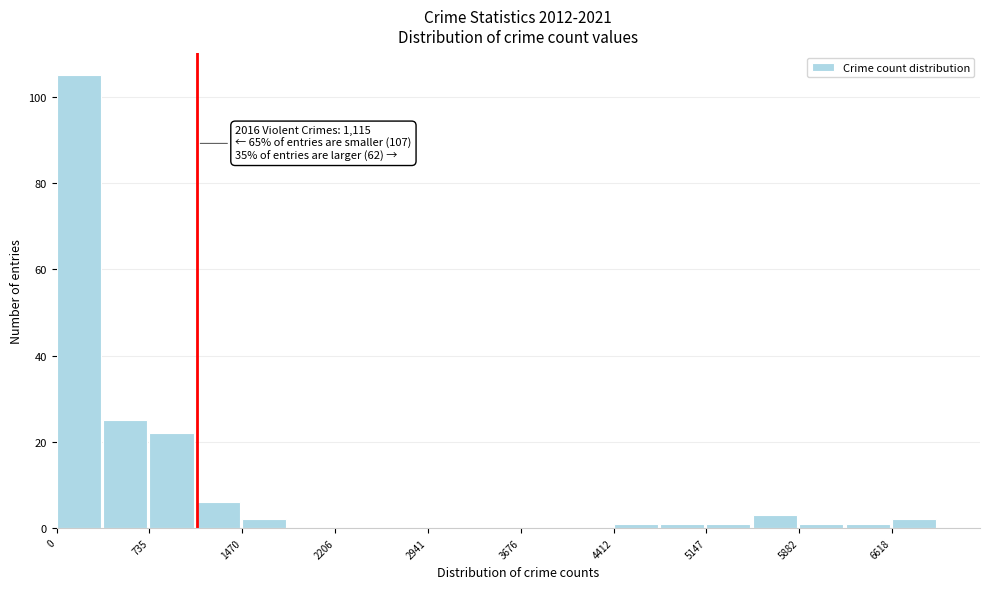

Around what value on the x-axis is the tallest bar? Give the approximate position of its centre, as read against the axis.

200